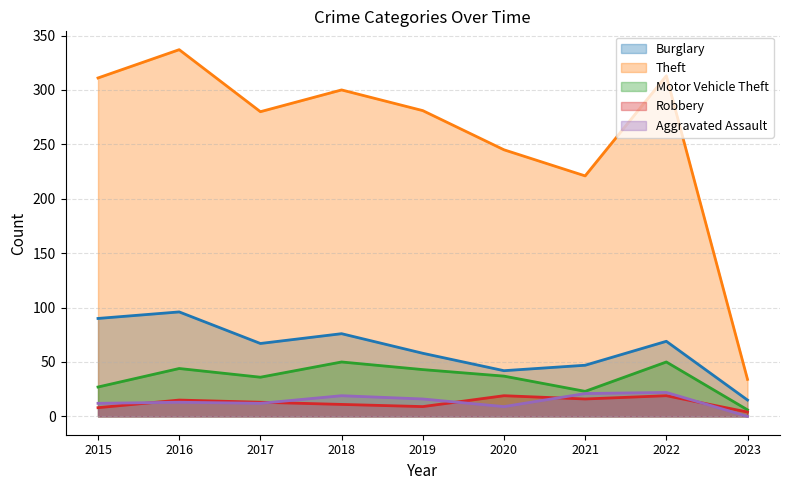

List the series in order of their peak value, lowest first.

Robbery, Aggravated Assault, Motor Vehicle Theft, Burglary, Theft